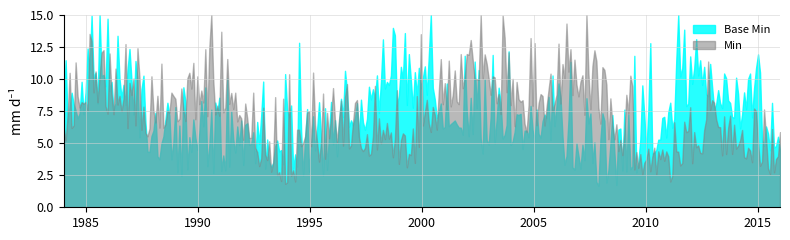

What is the lowest value of the Base Min series?

1.7